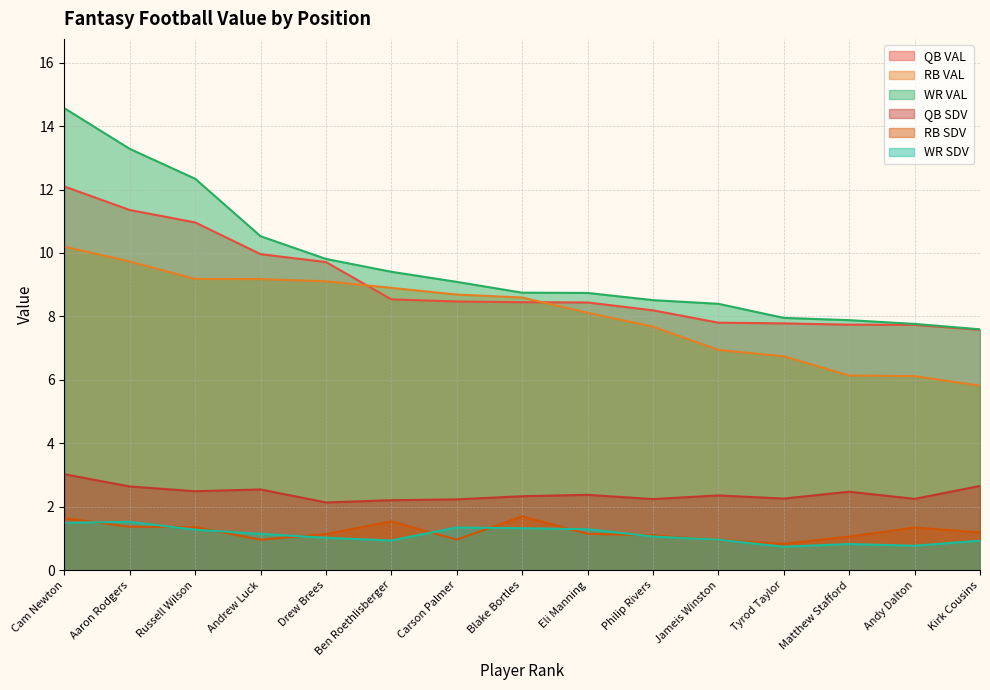

Rank the categories by WR SDV value from lowest to highest.

Tyrod Taylor, Andy Dalton, Matthew Stafford, Kirk Cousins, Ben Roethlisberger, Jameis Winston, Drew Brees, Philip Rivers, Andrew Luck, Russell Wilson, Eli Manning, Blake Bortles, Carson Palmer, Cam Newton, Aaron Rodgers